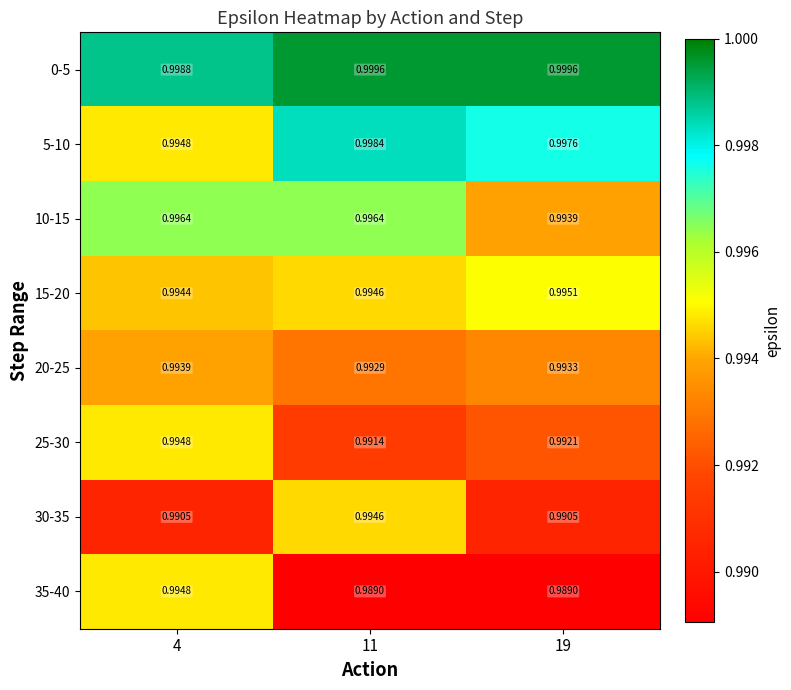

Is the value of 25-30 at 19 greater than the value of 0-5 at 11?

No